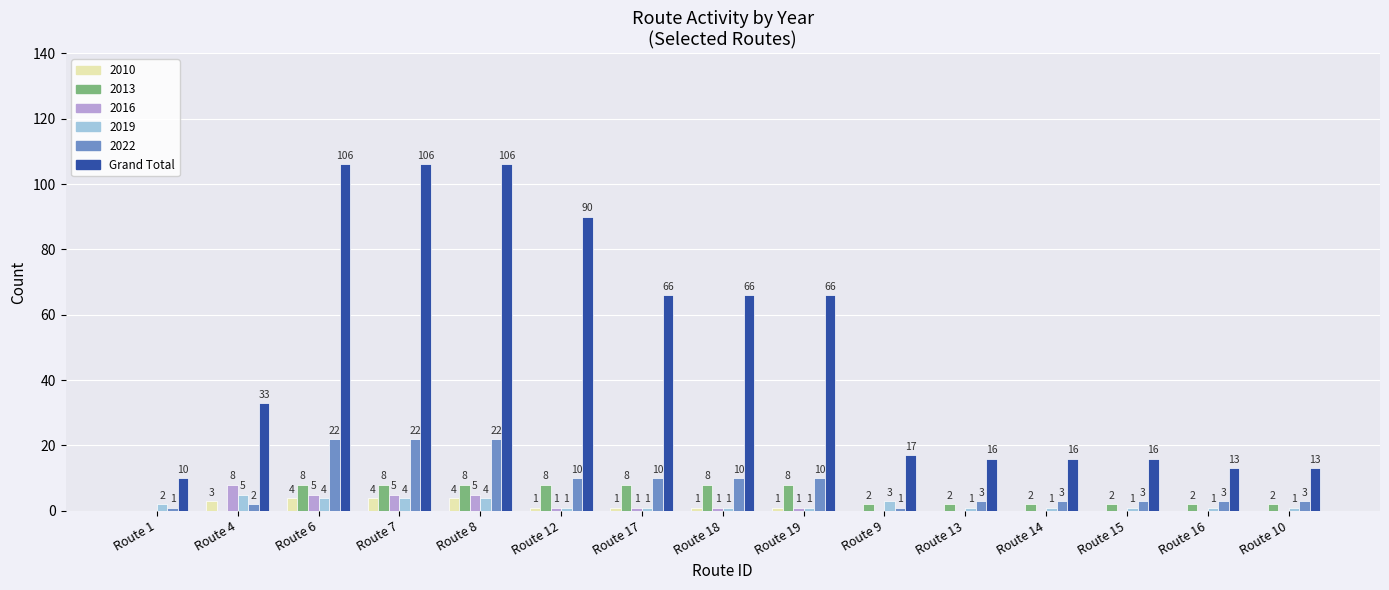

Reading right to left, extract all data points from this chart.

2010: Route 10=0	Route 16=0	Route 15=0	Route 14=0	Route 13=0	Route 9=0	Route 19=1	Route 18=1	Route 17=1	Route 12=1	Route 8=4	Route 7=4	Route 6=4	Route 4=3	Route 1=0
2013: Route 10=2	Route 16=2	Route 15=2	Route 14=2	Route 13=2	Route 9=2	Route 19=8	Route 18=8	Route 17=8	Route 12=8	Route 8=8	Route 7=8	Route 6=8	Route 4=0	Route 1=0
2016: Route 10=0	Route 16=0	Route 15=0	Route 14=0	Route 13=0	Route 9=0	Route 19=1	Route 18=1	Route 17=1	Route 12=1	Route 8=5	Route 7=5	Route 6=5	Route 4=8	Route 1=0
2019: Route 10=1	Route 16=1	Route 15=1	Route 14=1	Route 13=1	Route 9=3	Route 19=1	Route 18=1	Route 17=1	Route 12=1	Route 8=4	Route 7=4	Route 6=4	Route 4=5	Route 1=2
2022: Route 10=3	Route 16=3	Route 15=3	Route 14=3	Route 13=3	Route 9=1	Route 19=10	Route 18=10	Route 17=10	Route 12=10	Route 8=22	Route 7=22	Route 6=22	Route 4=2	Route 1=1
Grand Total: Route 10=13	Route 16=13	Route 15=16	Route 14=16	Route 13=16	Route 9=17	Route 19=66	Route 18=66	Route 17=66	Route 12=90	Route 8=106	Route 7=106	Route 6=106	Route 4=33	Route 1=10